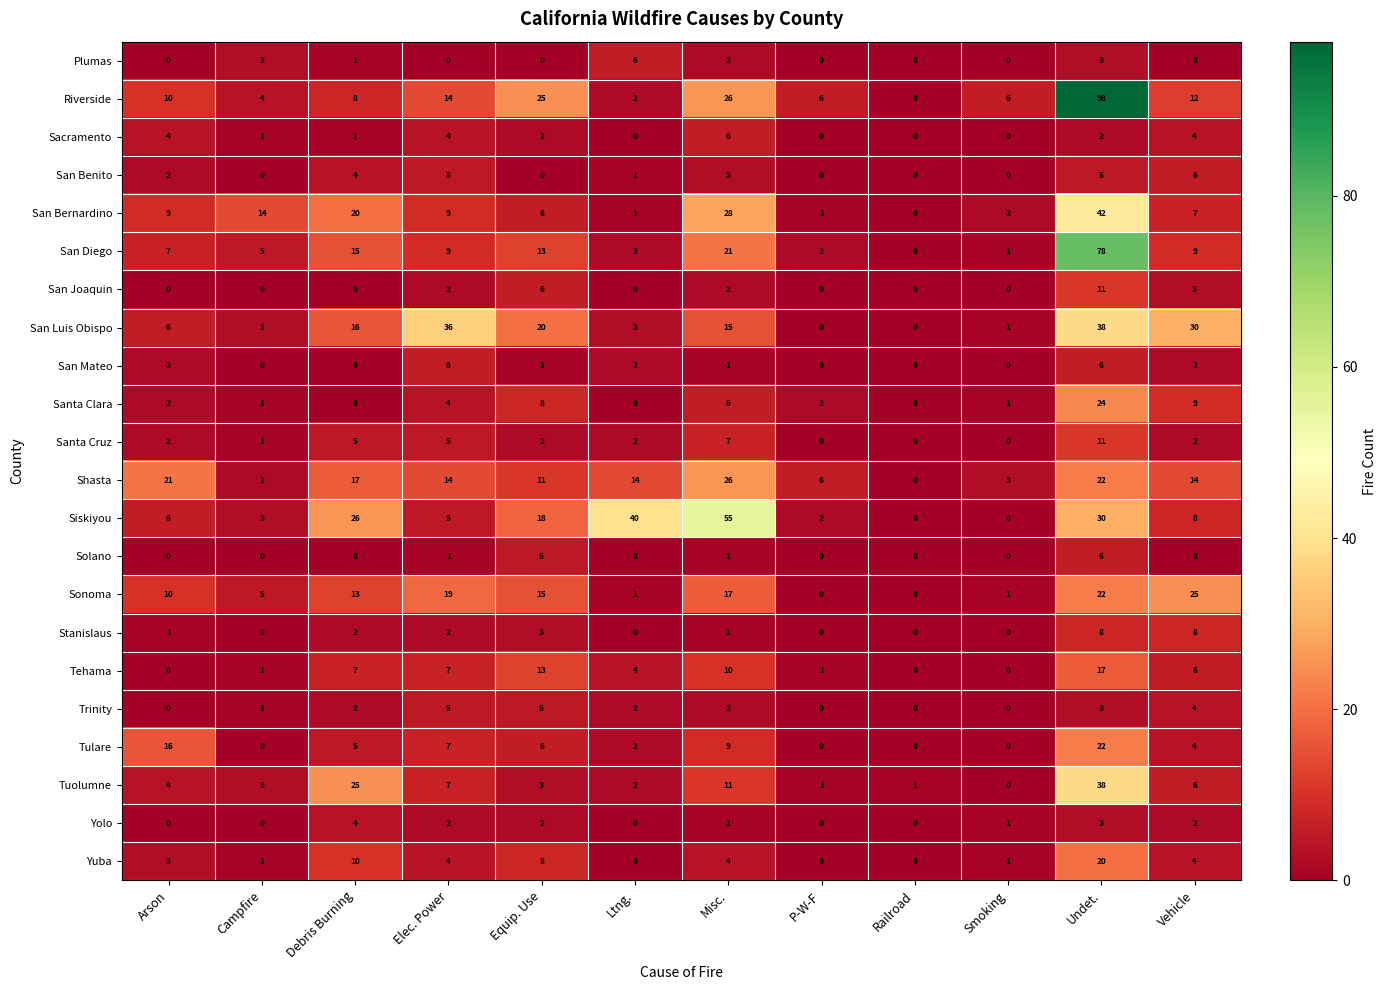

At which category is the sum across all series the highest?

Undet.